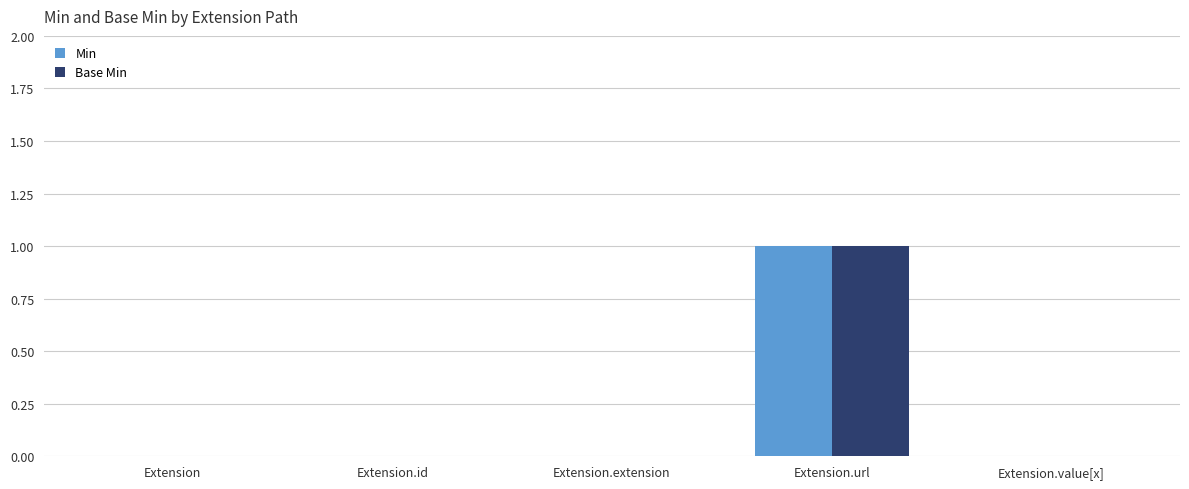

At which category is the sum across all series the highest?

Extension.url